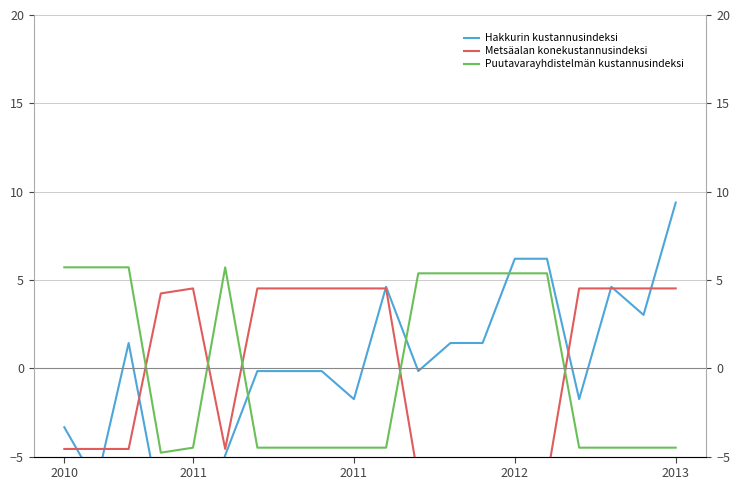

What is the spread (max minus min) of values at 2013?

13.9